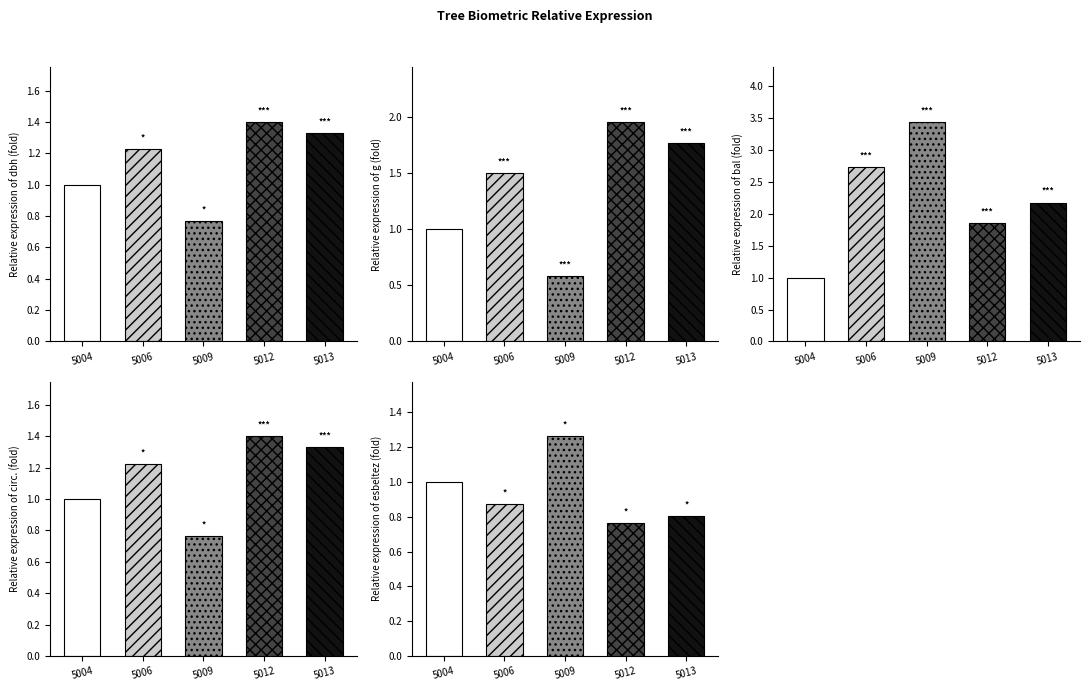

What is the total value across all series at 5009?

6.8